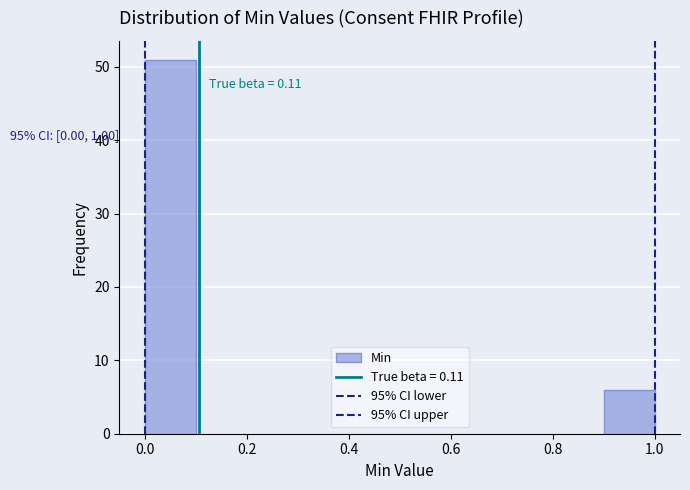

Over which range of the x-axis is the bar tallest?

0.0 to 0.1